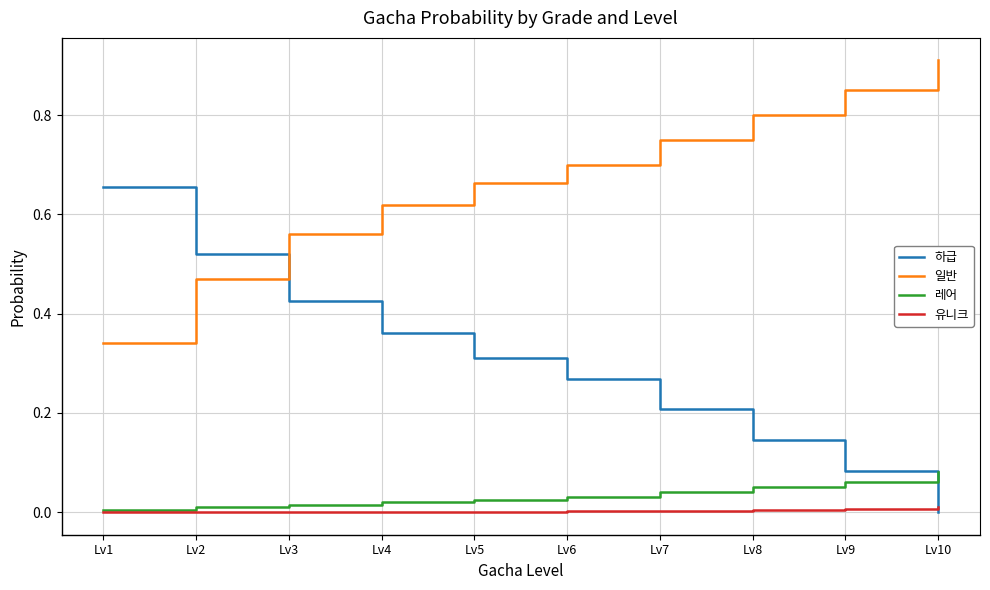

Which category has the highest value across all series?

Lv10